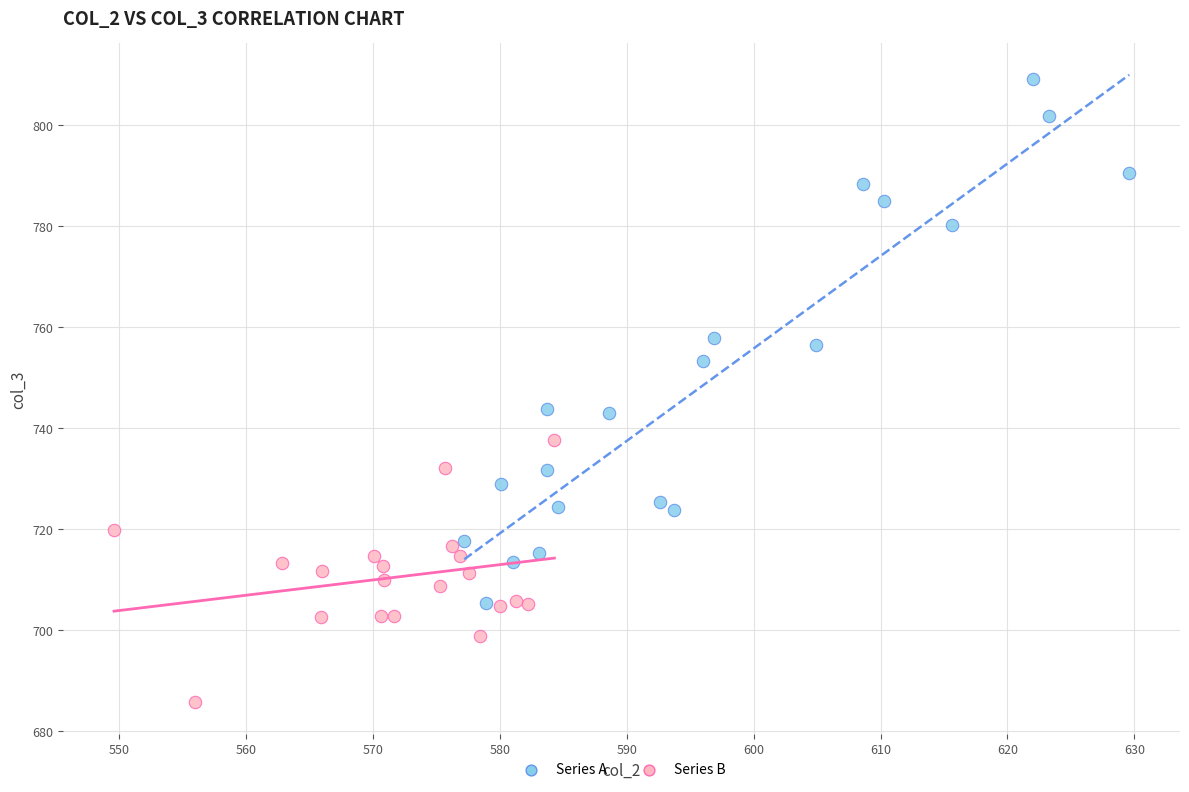

Which series contains the lowest Y value?

Series B